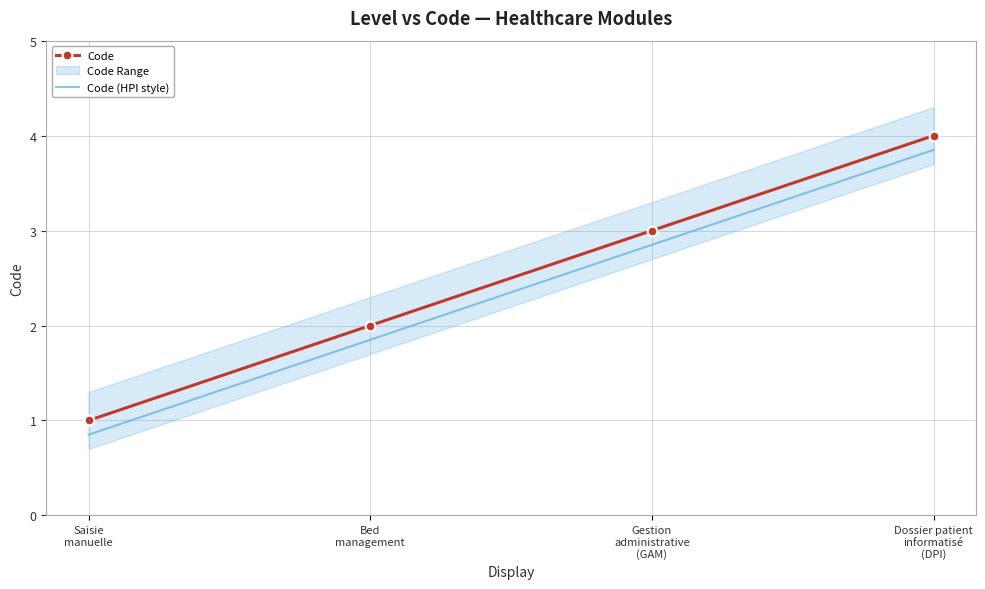

What is the difference between the maximum and minimum values in the Code (HPI style) series?

3.0